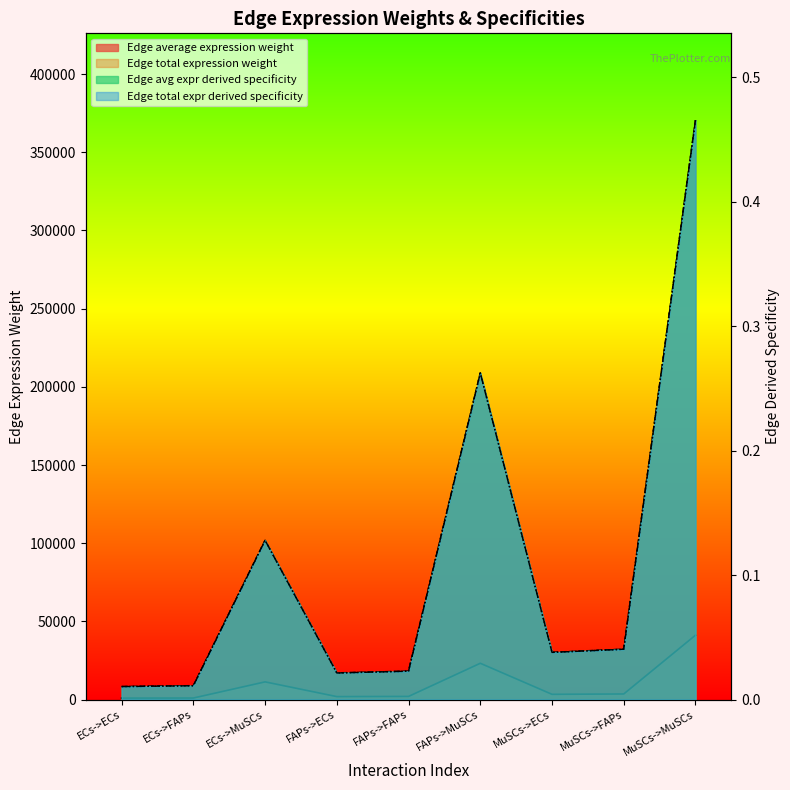

What is the label of the 8th point from the left?

MuSCs->FAPs